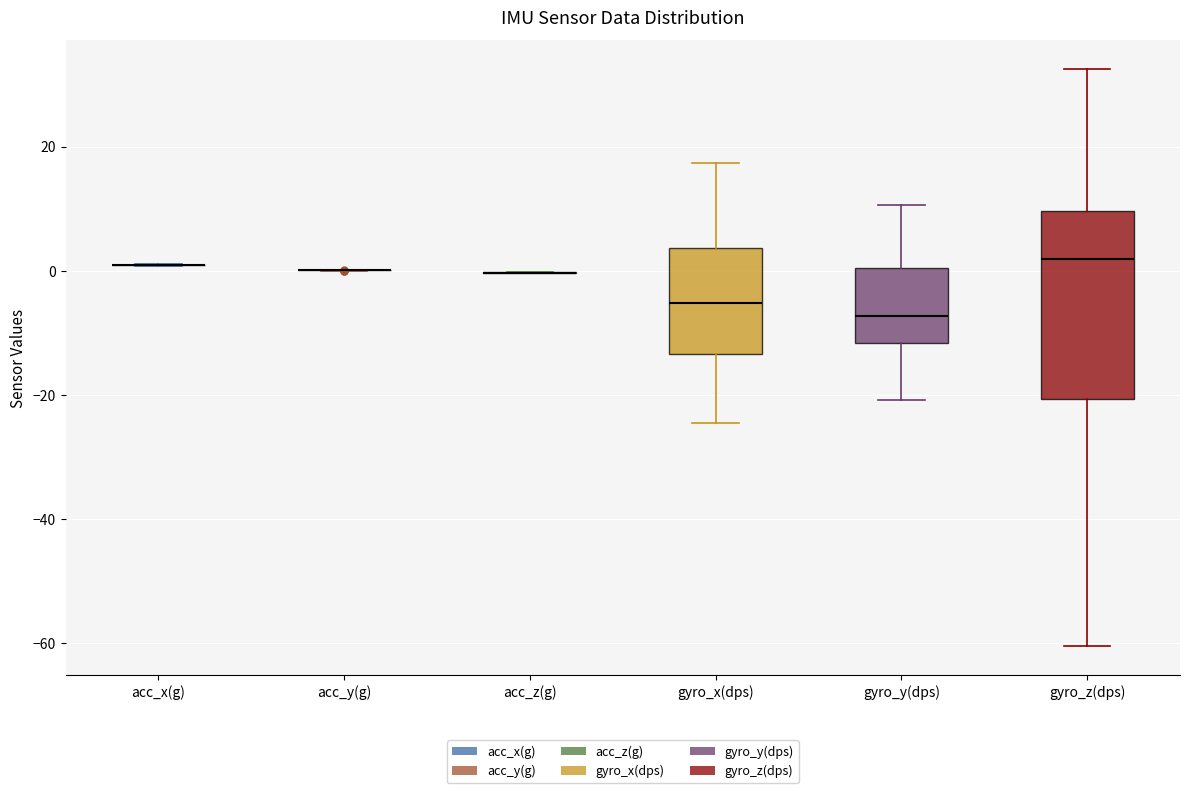

Comparing the boxes themselves (not the whiskers), which one is the tallest?

gyro_z(dps)